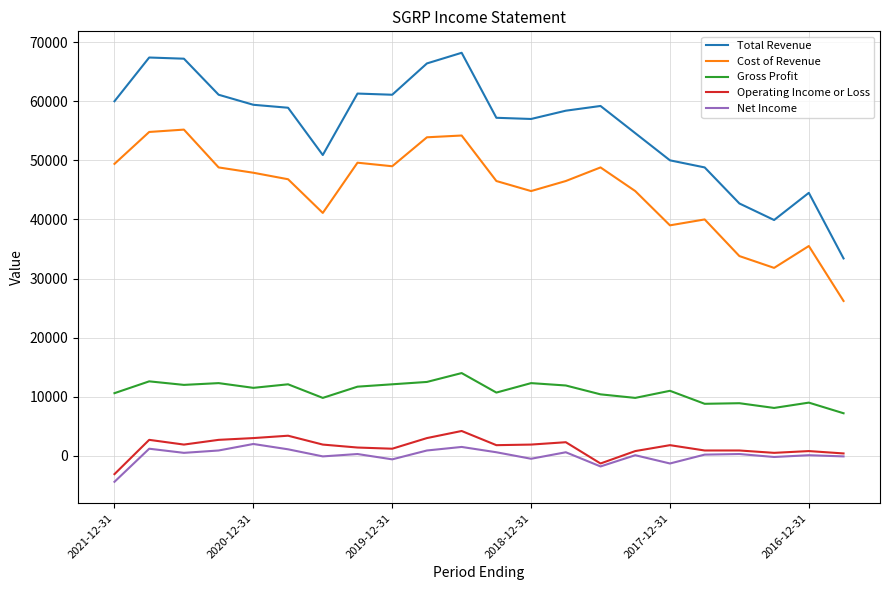

What is the difference between the maximum and minimum values in the Operating Income or Loss series?

7300